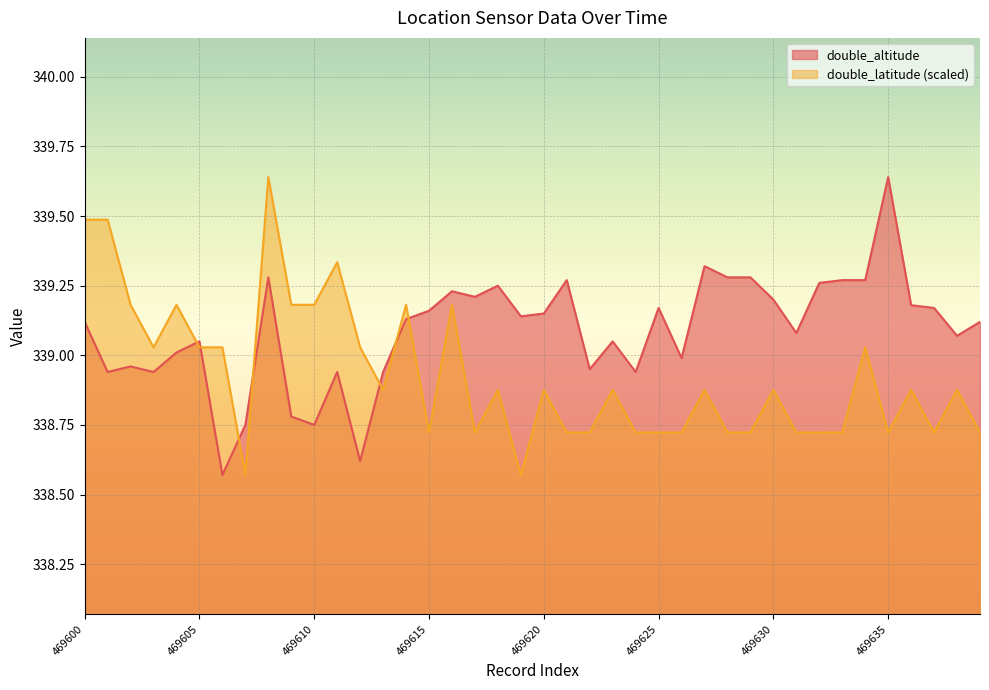

What are all the series names shown in the legend?

double_altitude, double_latitude (scaled)